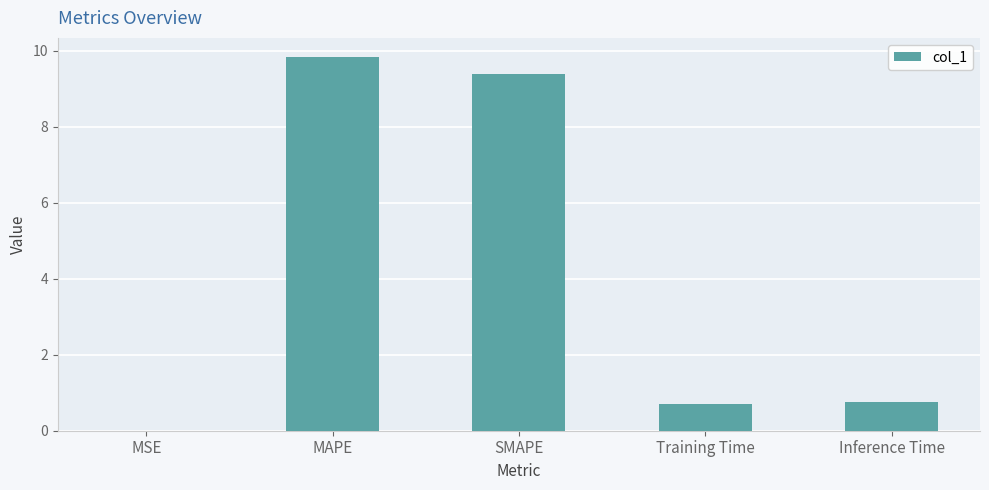

The chart shows a value of 0.7 at Training Time. True or false?

True